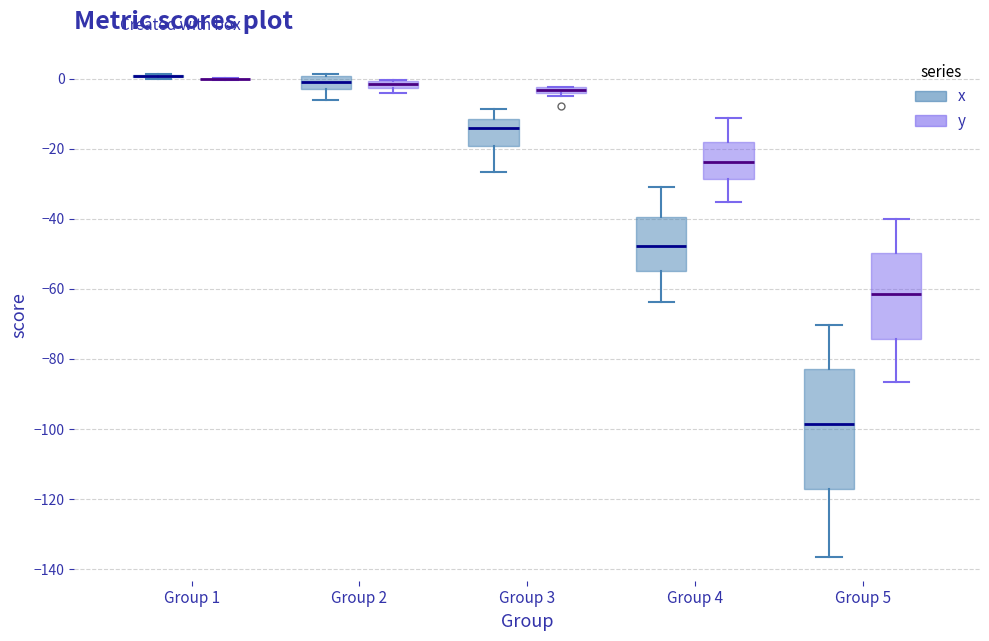

Comparing the boxes themselves (not the whiskers), which one is the tallest?

Group 5 (x)